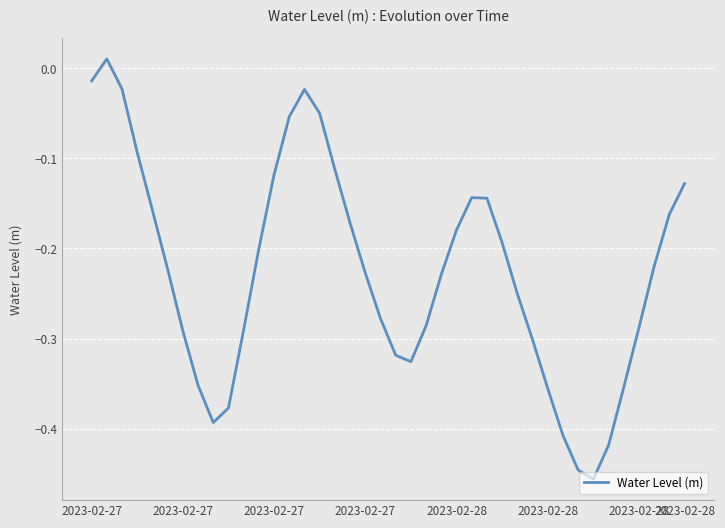

What is the difference between the maximum and minimum values?

0.5